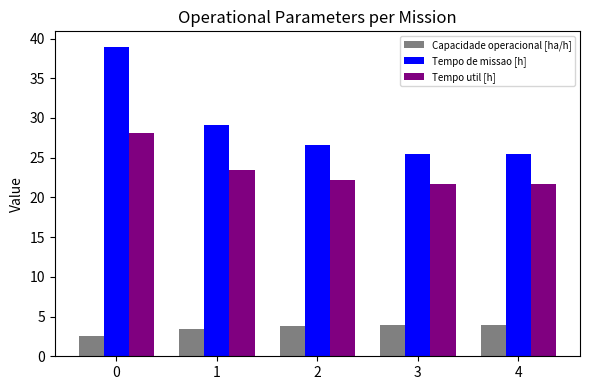

What is the difference between the maximum and second lowest values in the Tempo de missao [h] series?

13.5